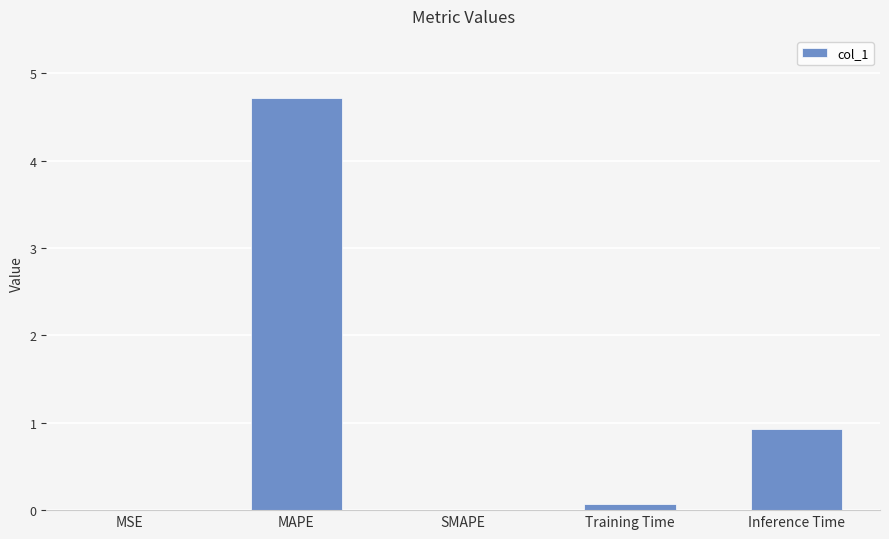

What is the change in value from MAPE to SMAPE?

-4.7